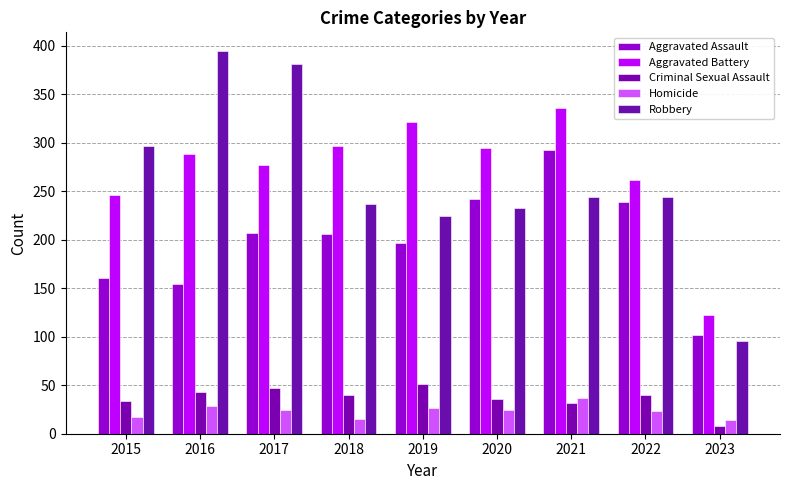

Are the bars grouped side by side (vs. stacked)?

Yes